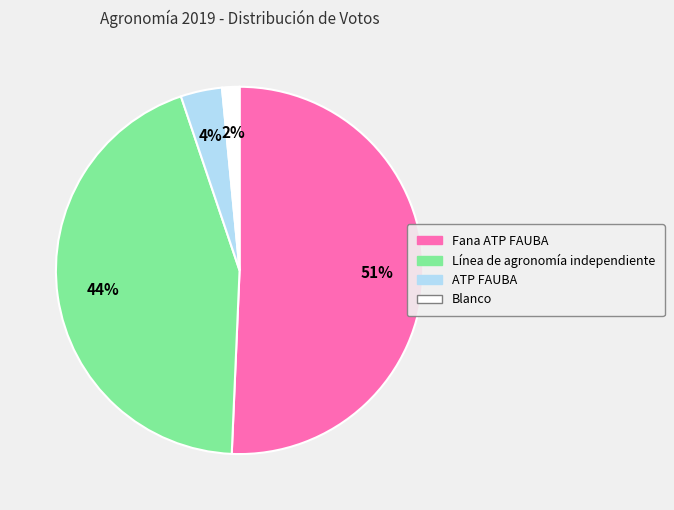

Rank the categories by value from highest to lowest.

Fana ATP FAUBA, Línea de agronomía independiente, ATP FAUBA, Blanco